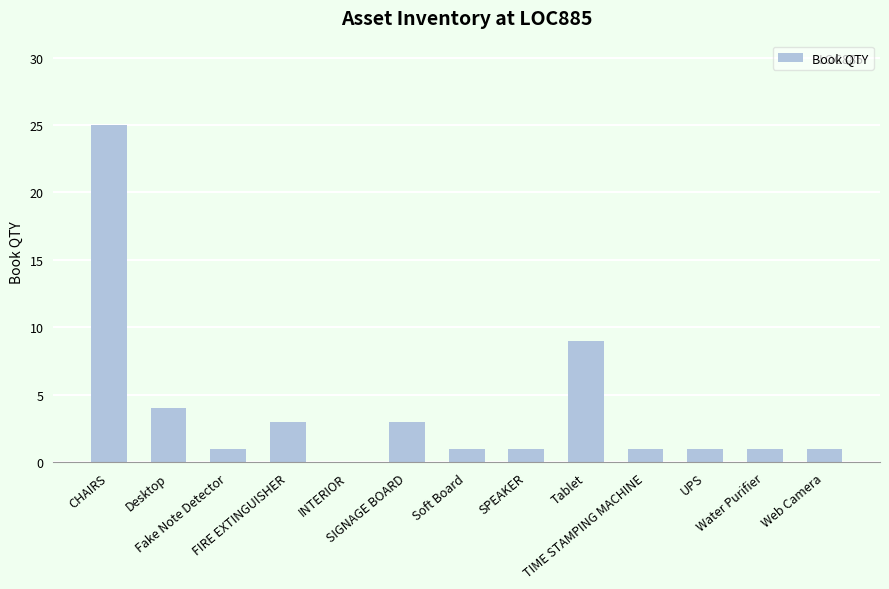

How many distinct data groups are displayed?

1